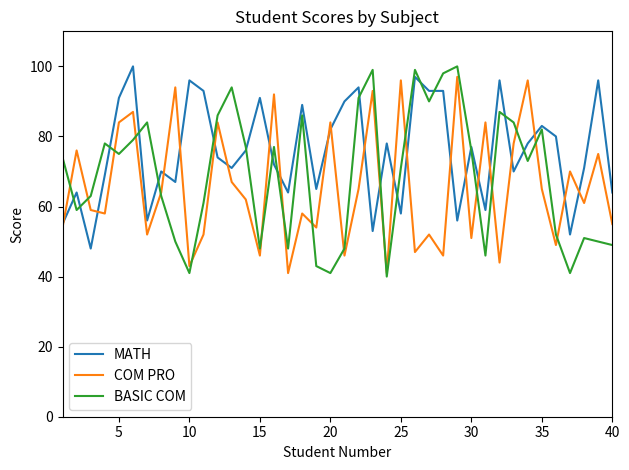

What is the minimum value for COM PRO?

41